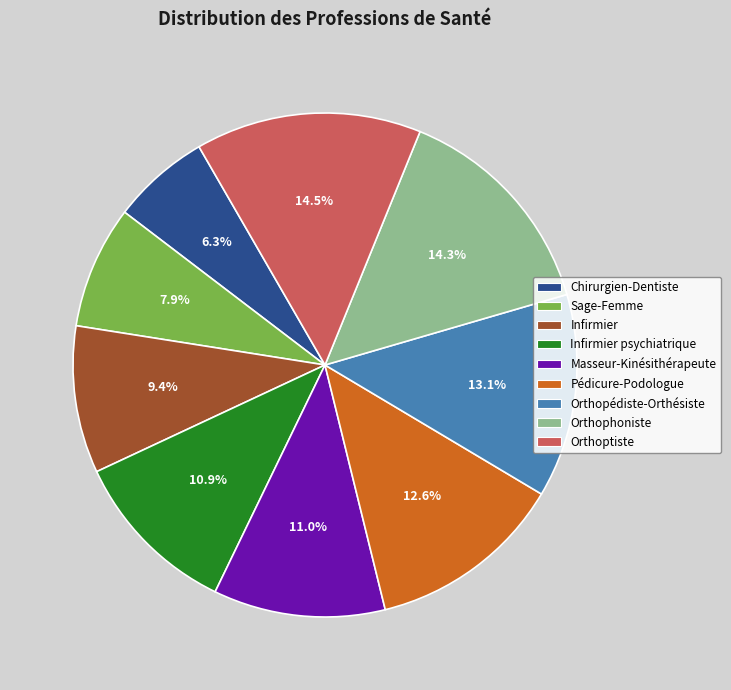

What is the smallest slice in the pie chart?

Chirurgien-Dentiste